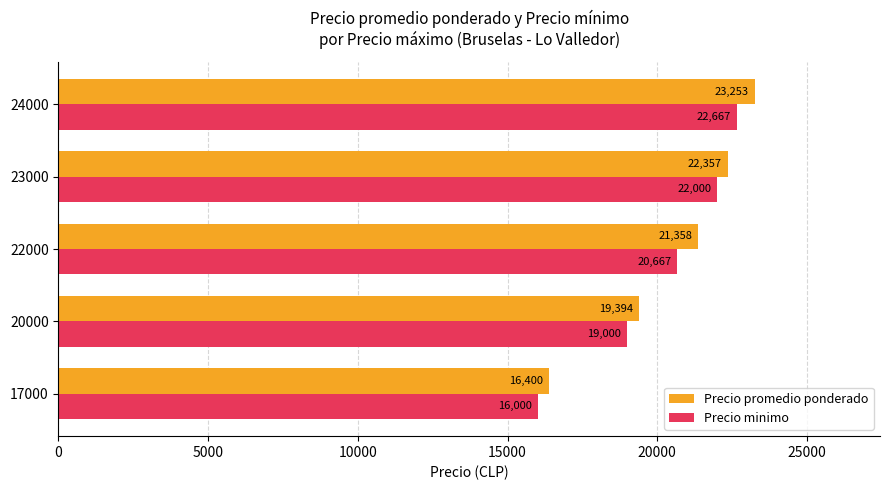

What is the difference between the maximum and minimum values in the Precio promedio ponderado series?

6853